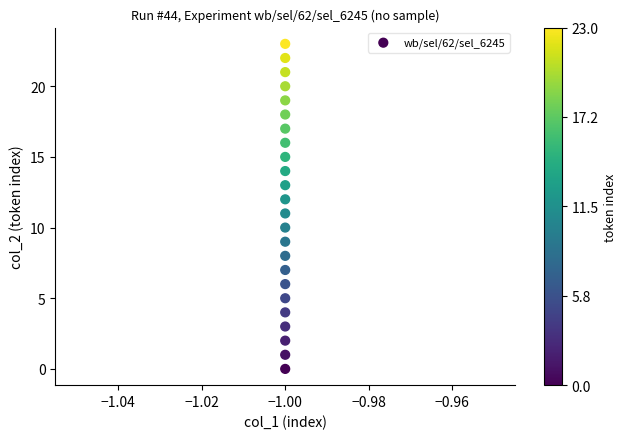

What is the range of Y values (max minus min)?

23